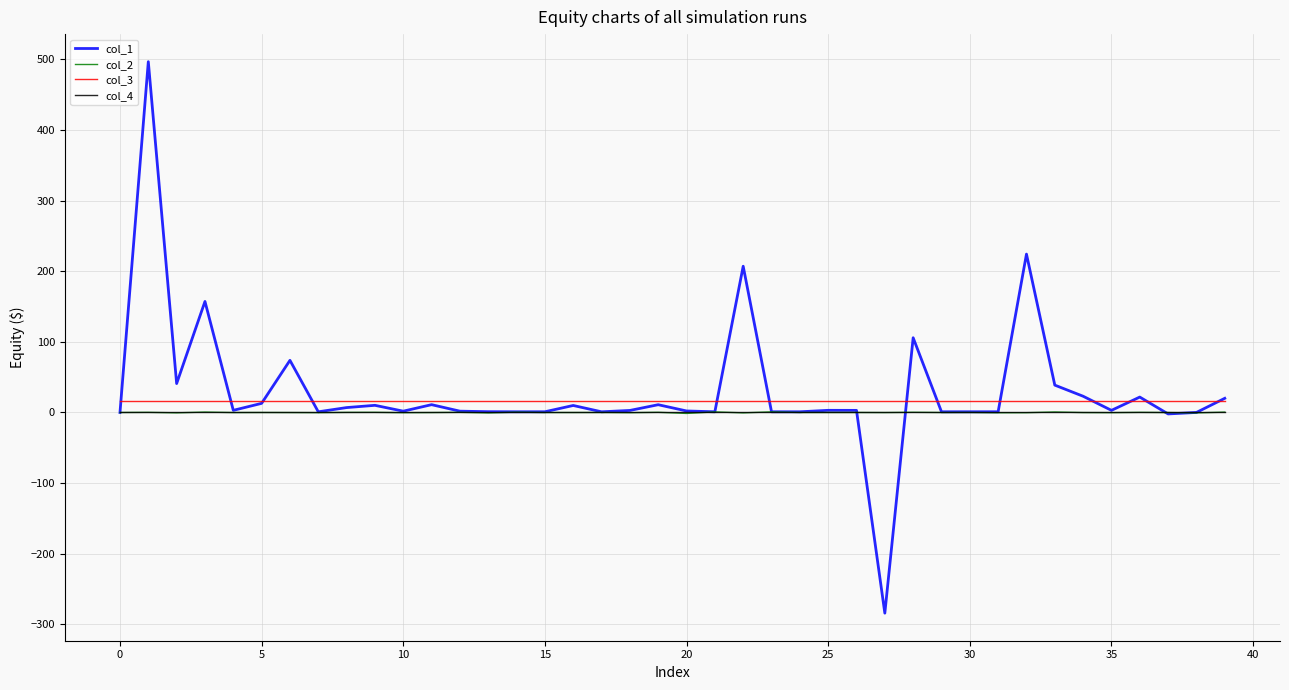

What is the greatest value displayed?

496.9